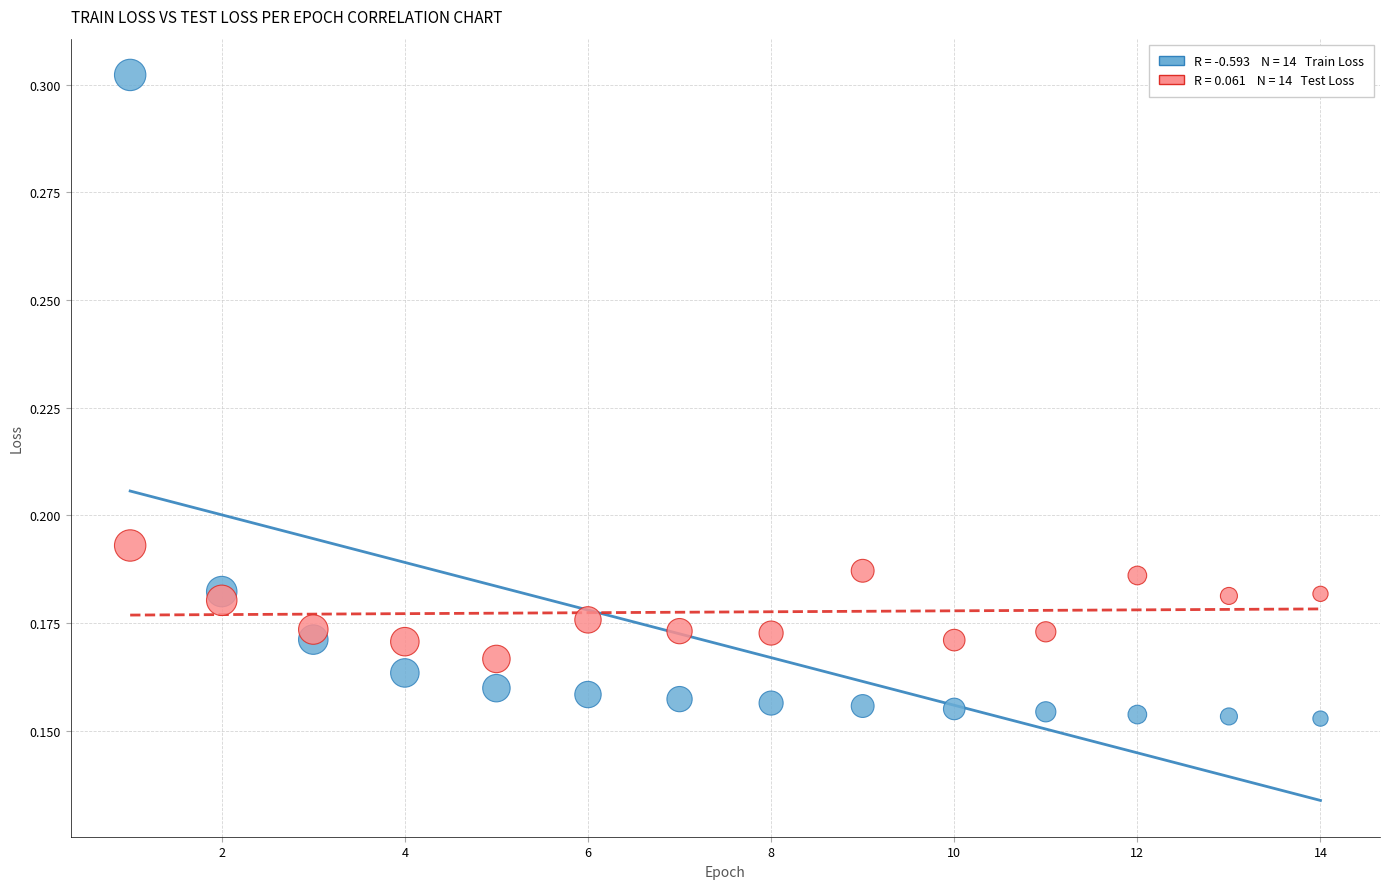

Across all data points, what is the range of X values (max minus min)?

13.0